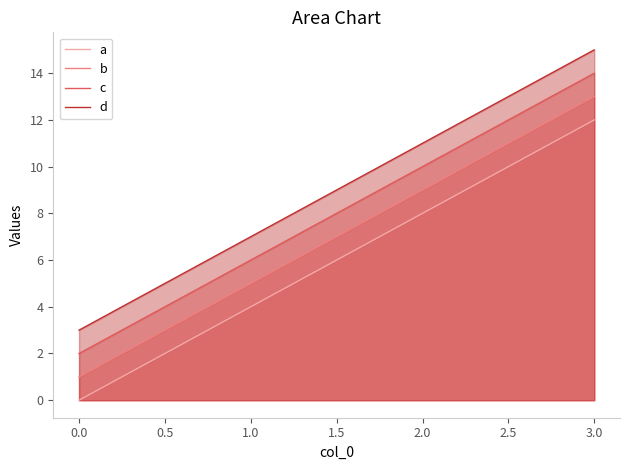

The value of b at 0.0 is 0. True or false?

False